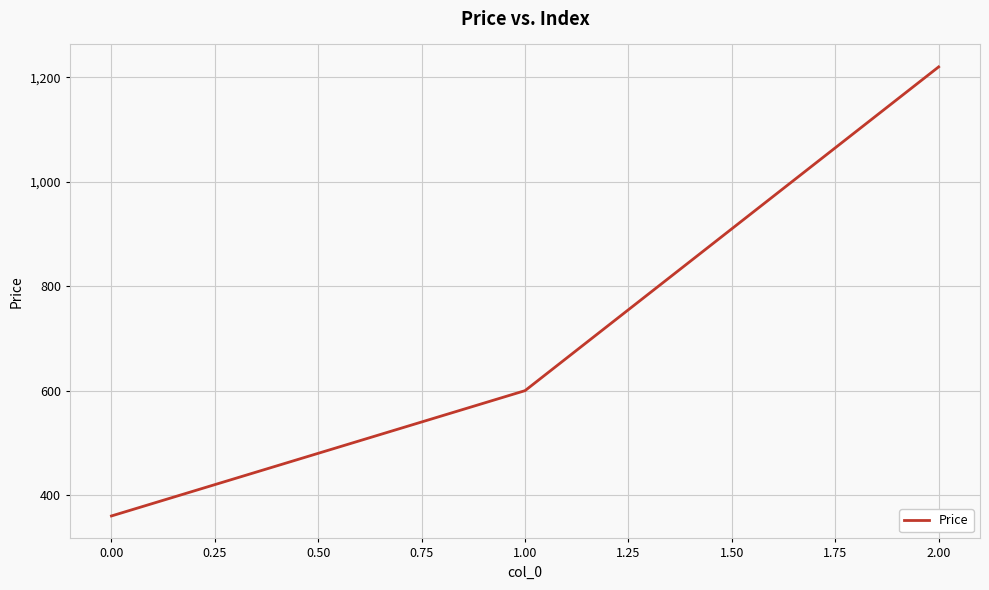

Reading right to left, what are all the values shown in this chart?

1220	600	360